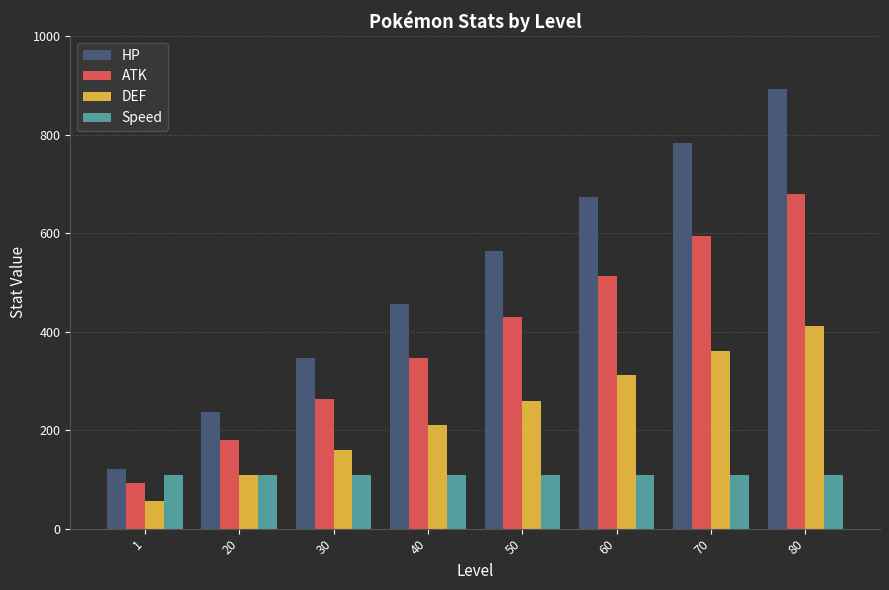

List the labels in order of DEF value, largest first.

80, 70, 60, 50, 40, 30, 20, 1